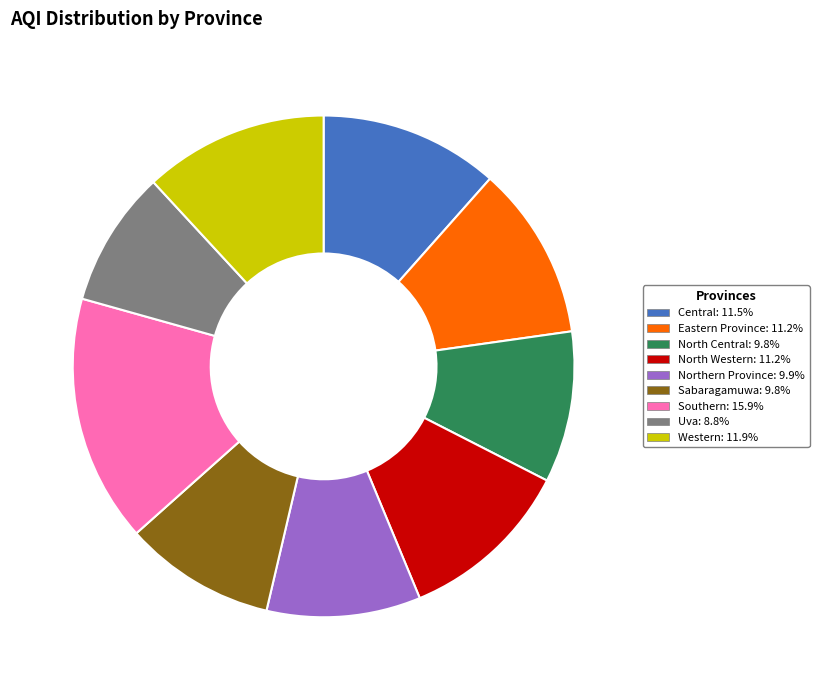

Is the sum of North Central and North Western greater than half?

No